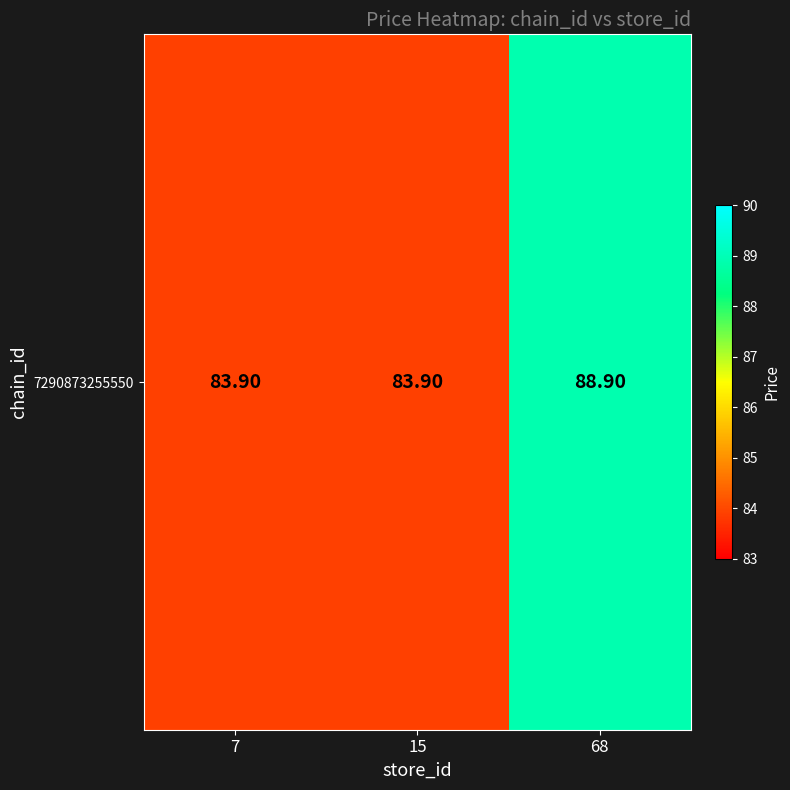

List the labels in order of value, smallest first.

7, 15, 68